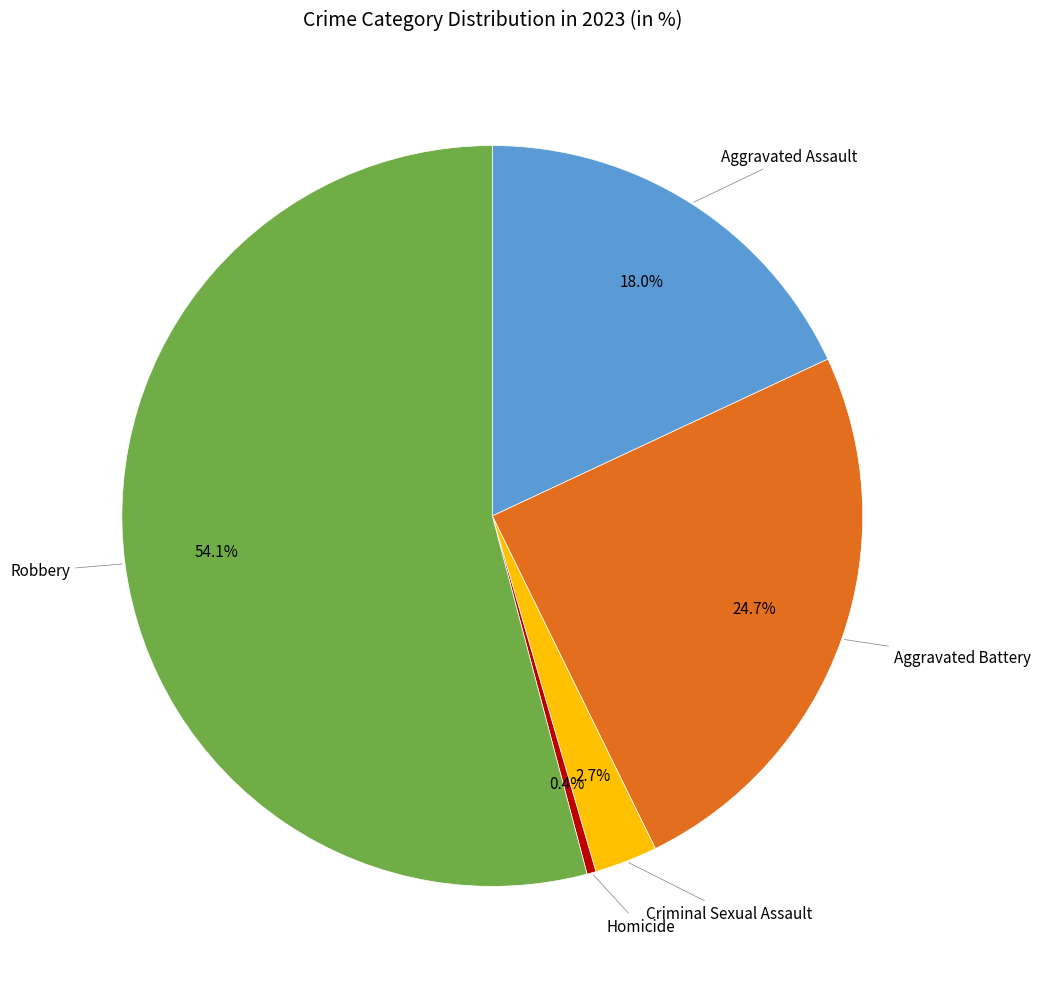

Is there a majority slice in this chart?

Yes